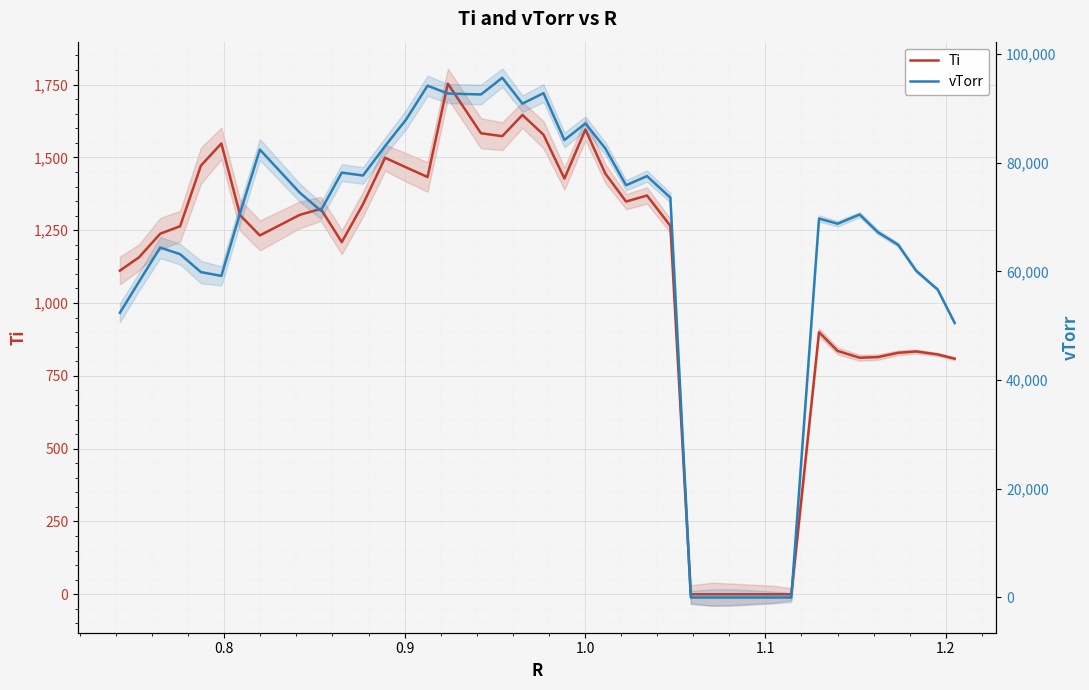

What are all the series names shown in the legend?

Ti, vTorr